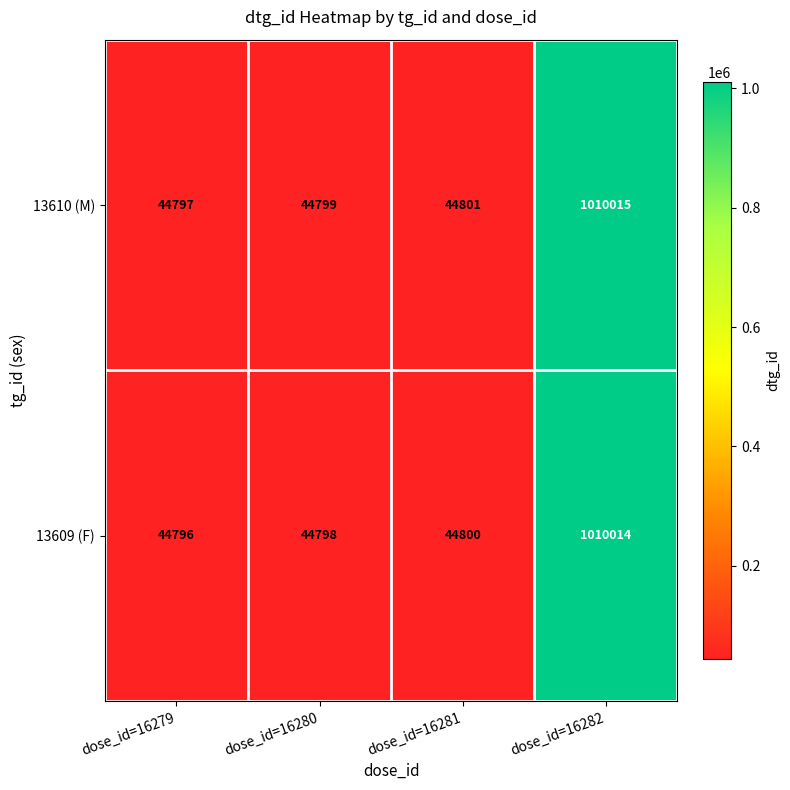

Is the value of 13610 (M) at dose_id=16279 greater than the value of 13609 (F) at dose_id=16282?

No